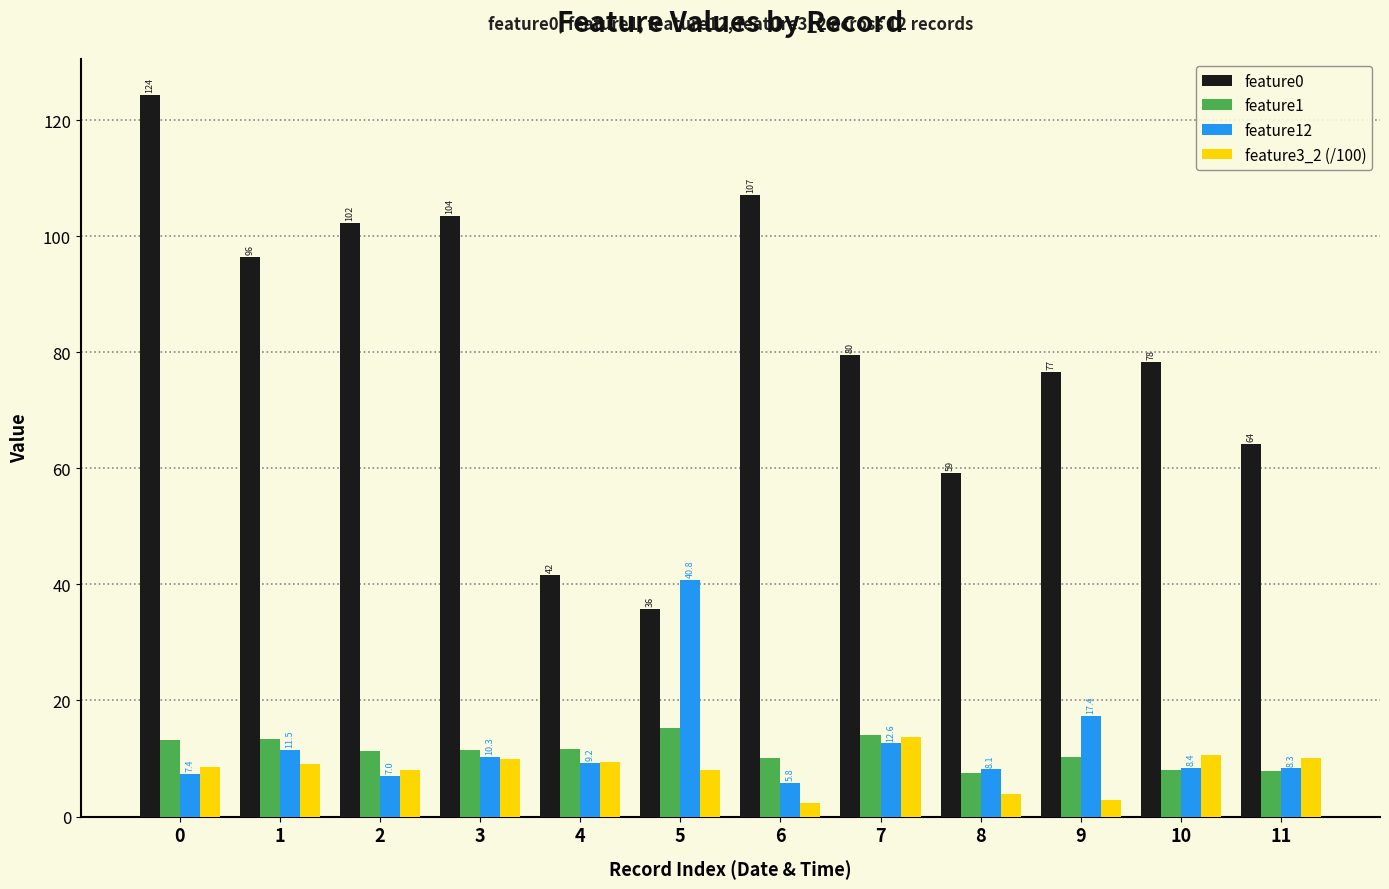

What is the sum of all feature0 values?

969.0